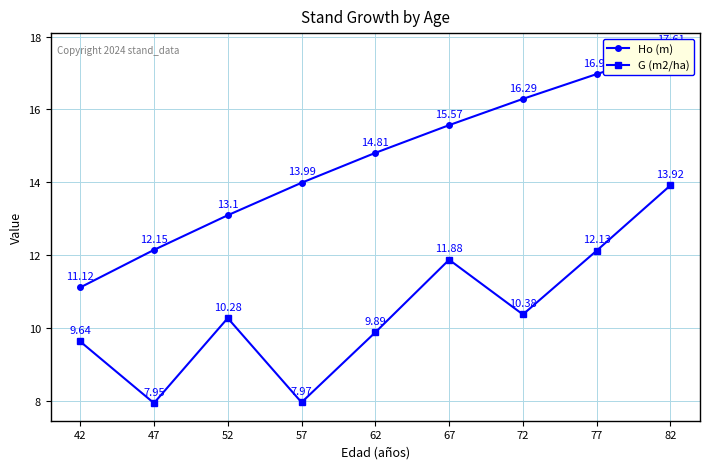

What are all the series names shown in the legend?

Ho (m), G (m2/ha)